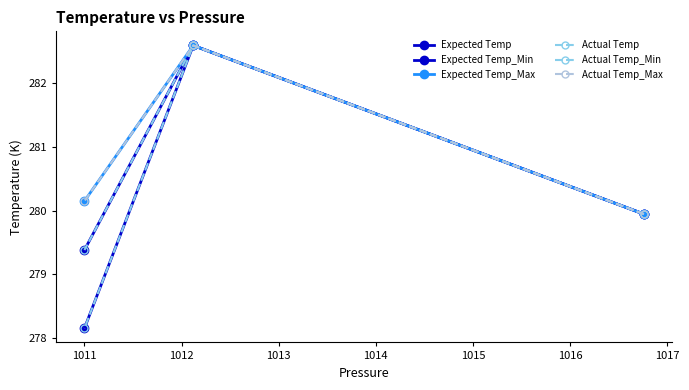

Which series changed the most between 1011 and 1012?

Expected Temp_Min